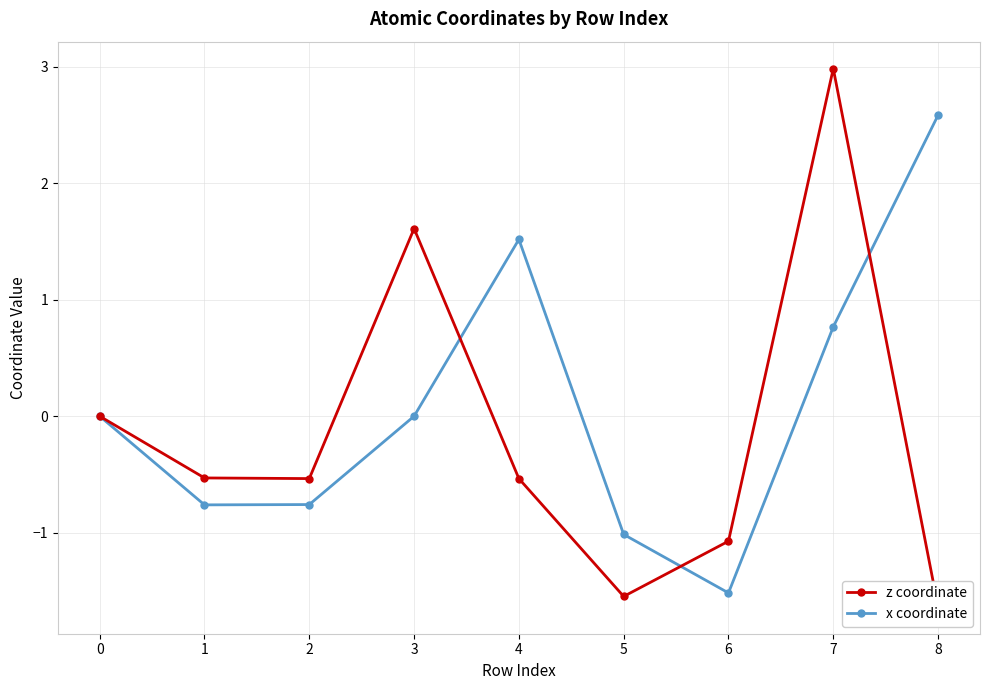

Where is the first local maximum for z coordinate?

3